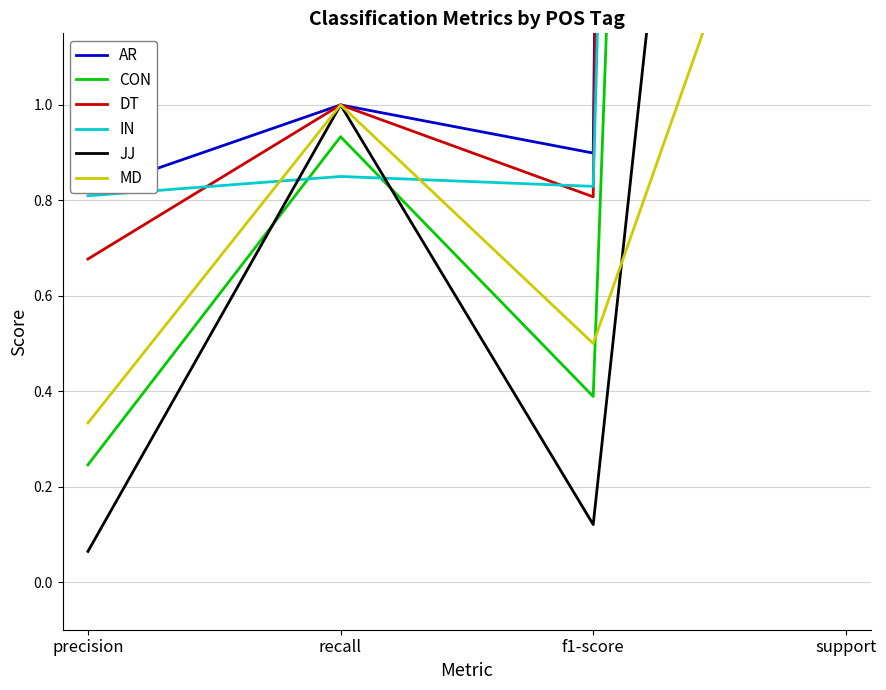

True or false: JJ has more than 2 interior local peaks.

False